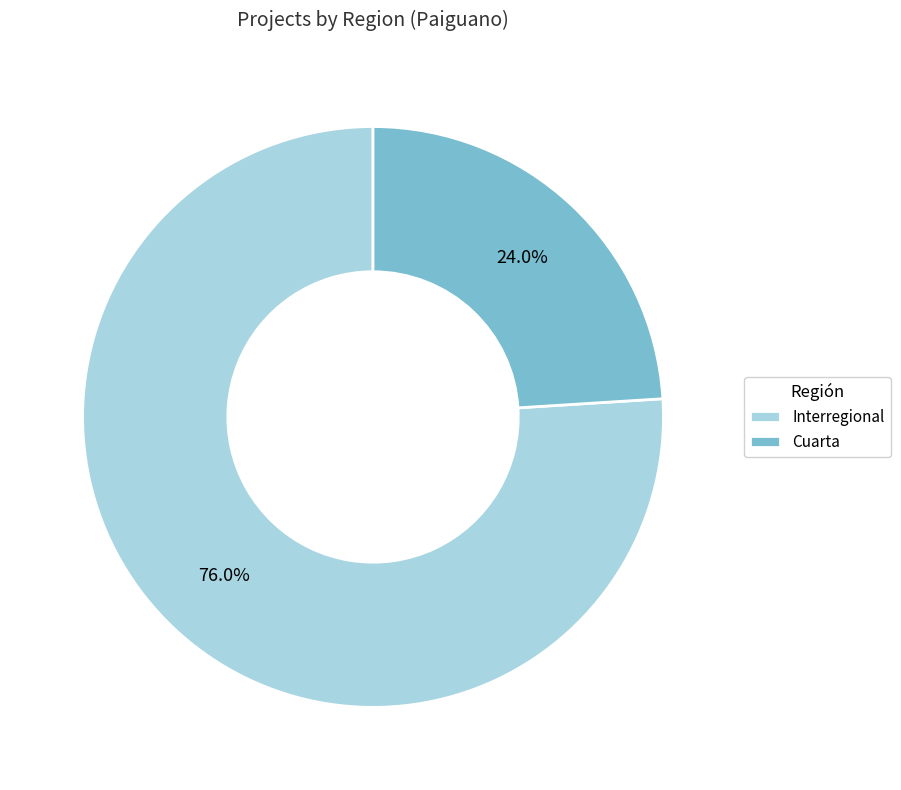

Do Interregional and Cuarta together represent more than half of the pie?

Yes